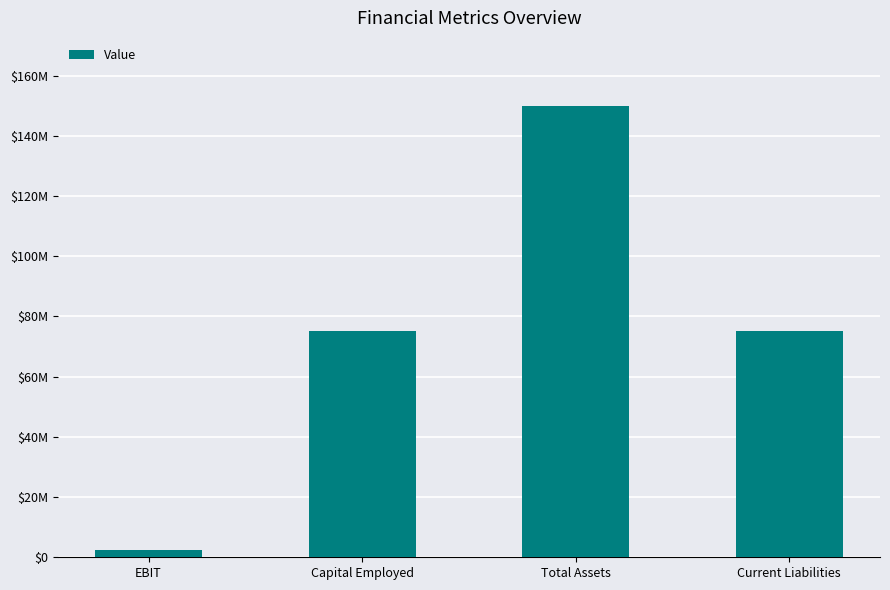

What is the difference between the maximum and second lowest values?

75000000